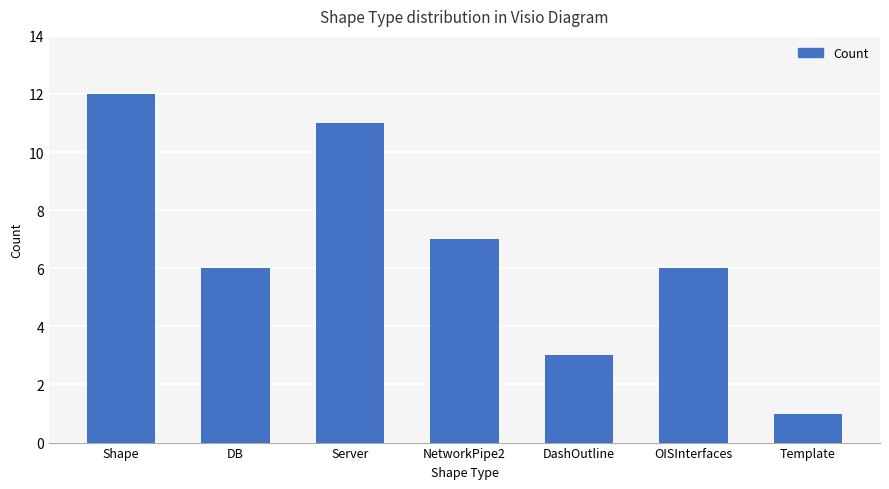

What is the sum of all values?

46